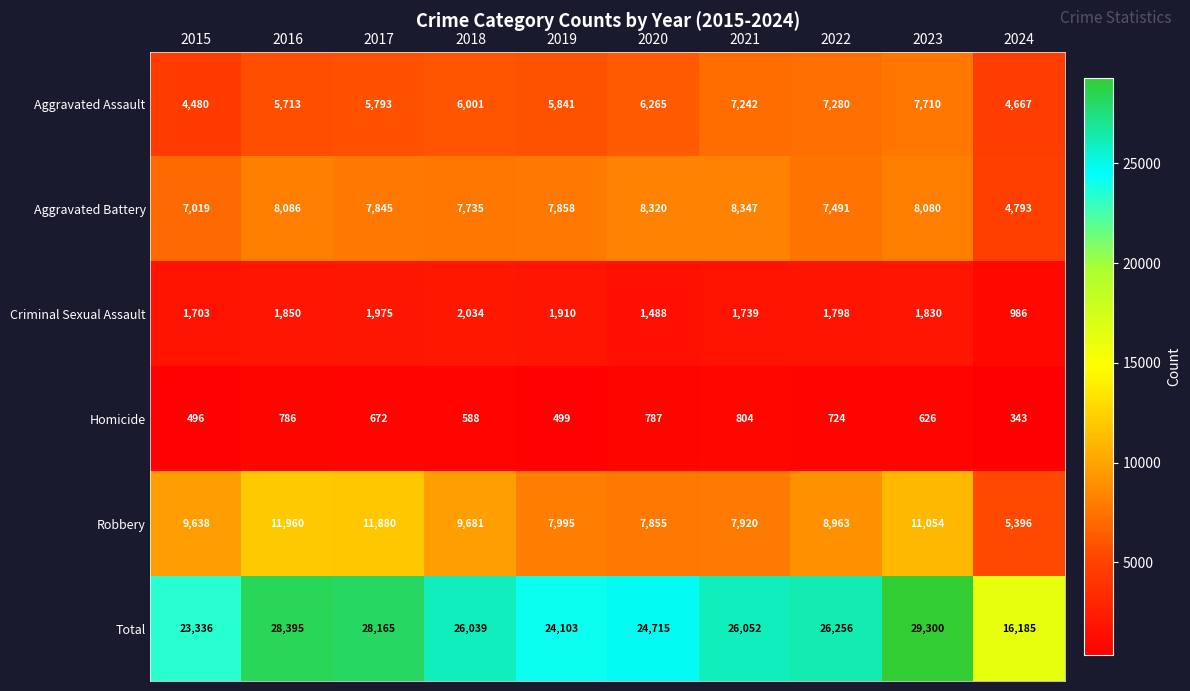

At which label is Robbery closest to 8678?

2022